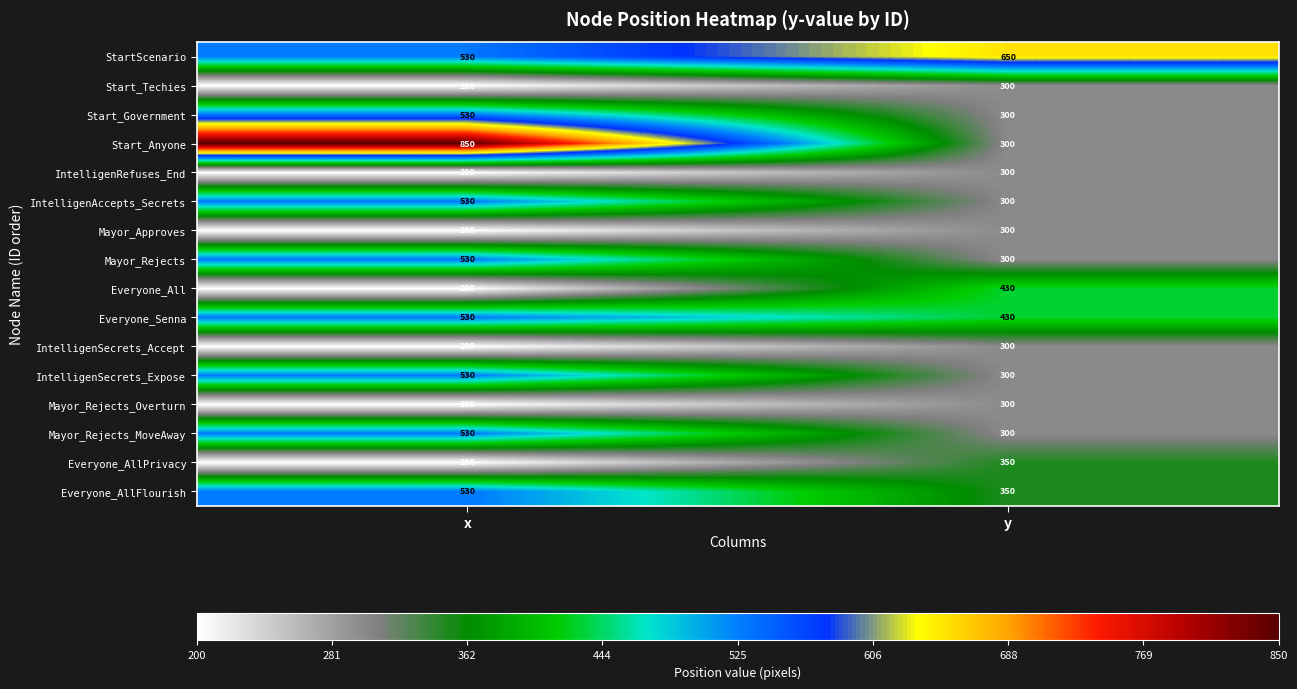

Which category has the lowest value across all series?

x